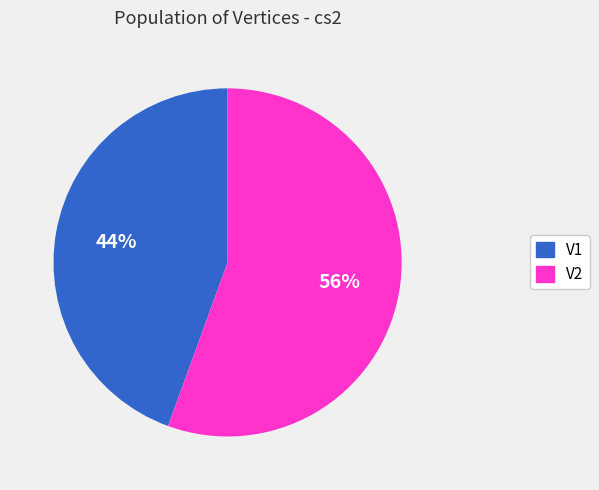

What is the largest slice in the pie chart?

V2